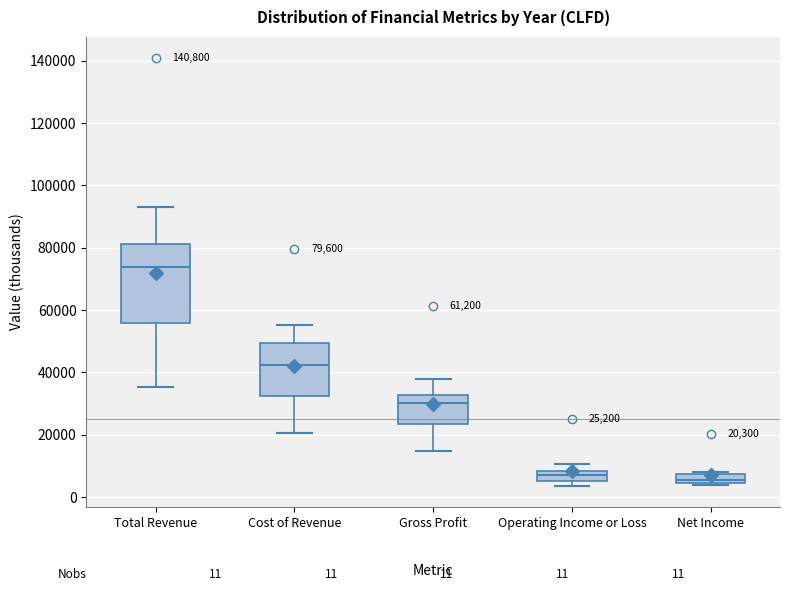

Which box is the tallest, from its lower edge to its upper edge?

Total Revenue